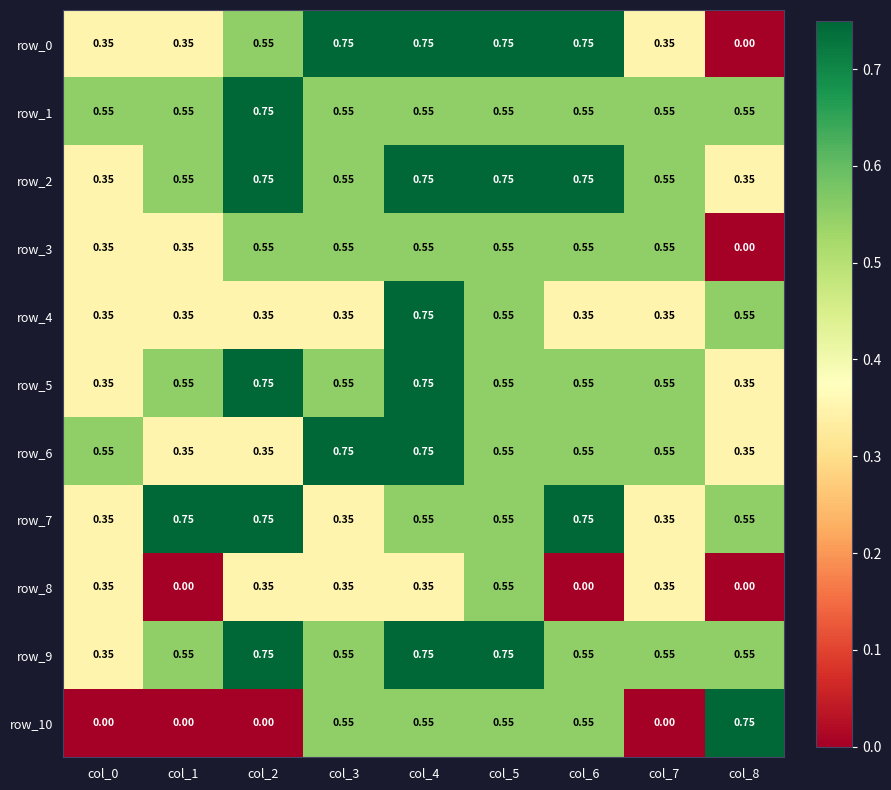

Is the value of row_5 at col_1 greater than the value of row_1 at col_2?

No